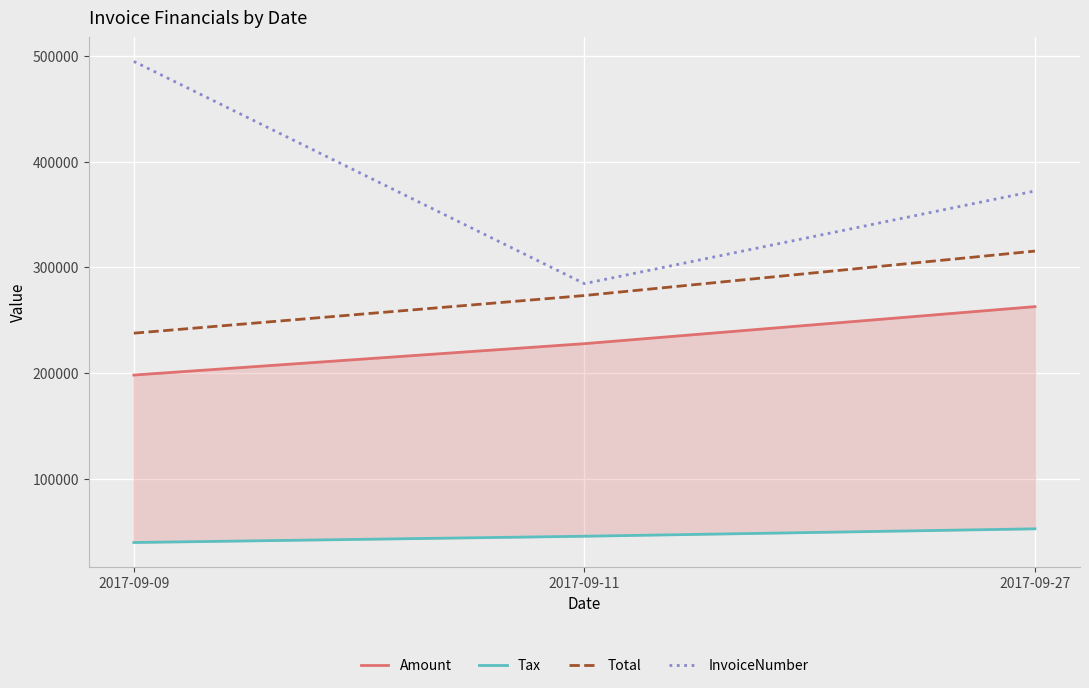

Which series has the largest total across all categories?

InvoiceNumber